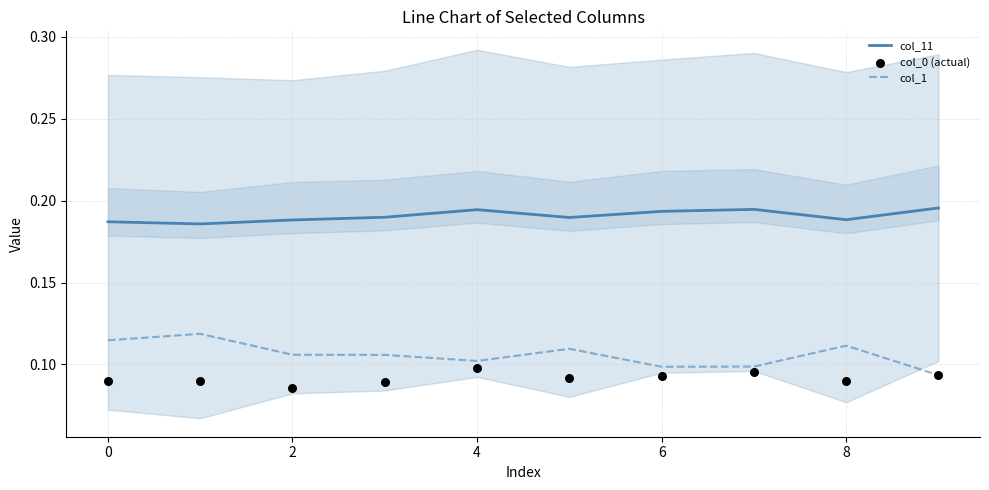

The col_11 series shows 0.3 at 0. True or false?

False